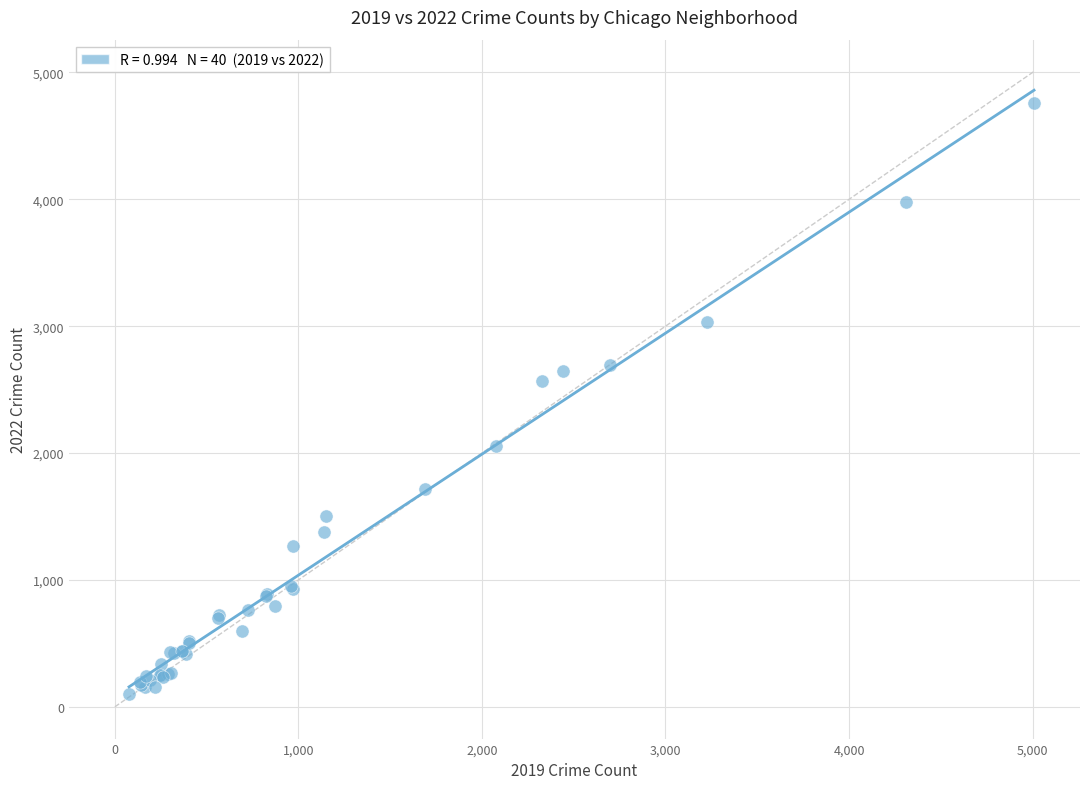

What Y value in the scatter plot is closest to 2431?

2566